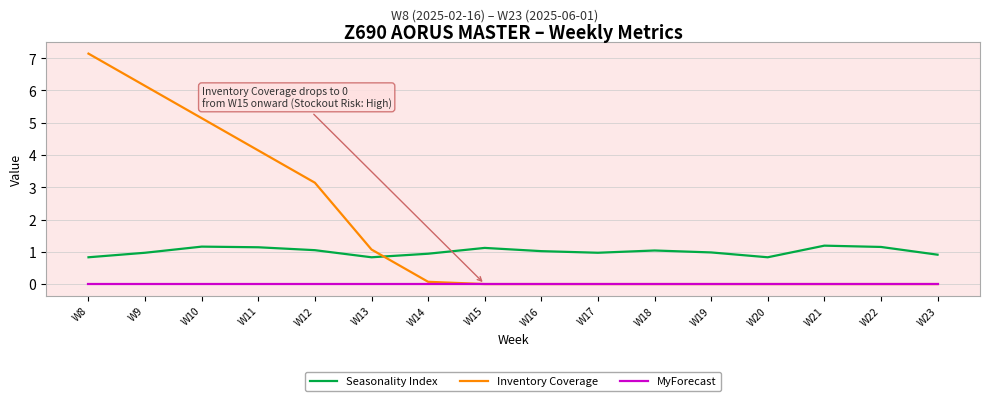

At which category is the sum across all series the highest?

W8